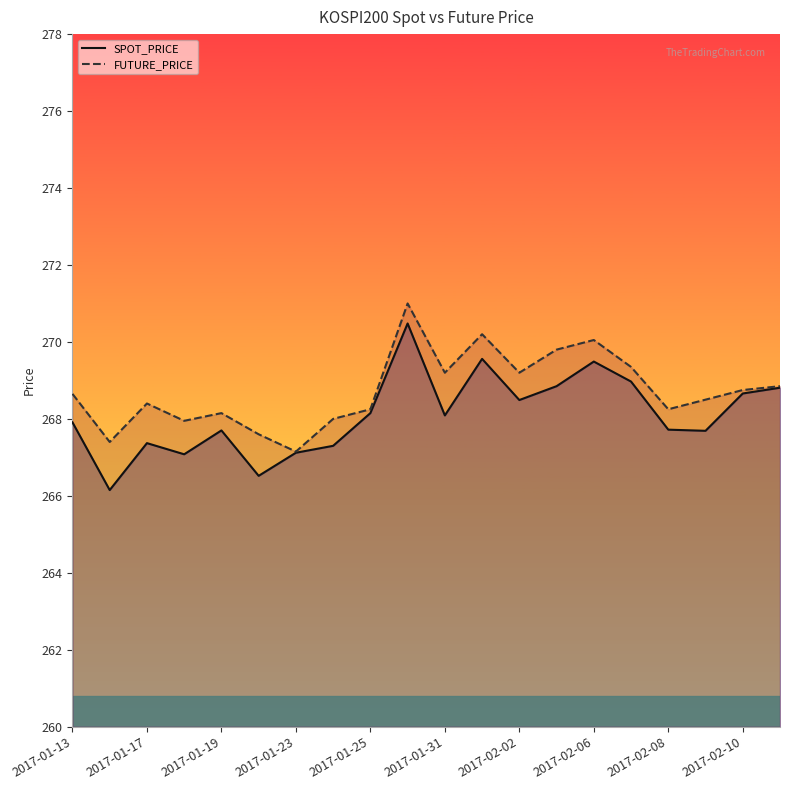

What is the total value across all series at 2017-02-09?

536.2